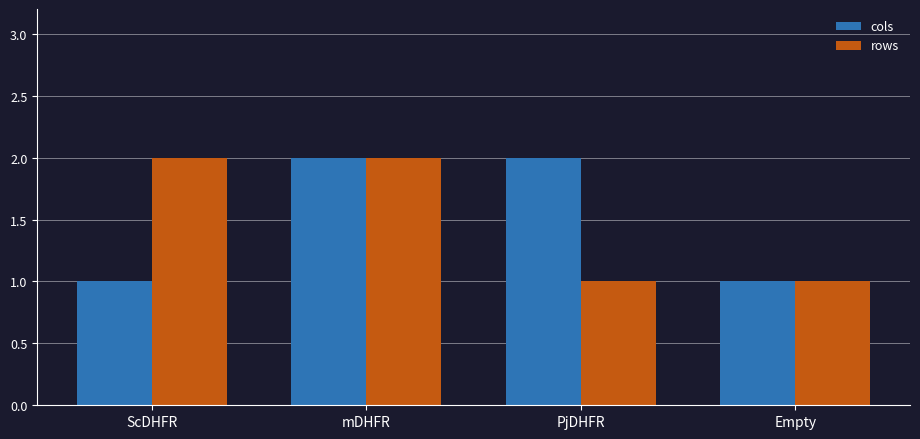

Reading left to right, transcribe all the data shown in this chart.

cols: ScDHFR=1	mDHFR=2	PjDHFR=2	Empty=1
rows: ScDHFR=2	mDHFR=2	PjDHFR=1	Empty=1